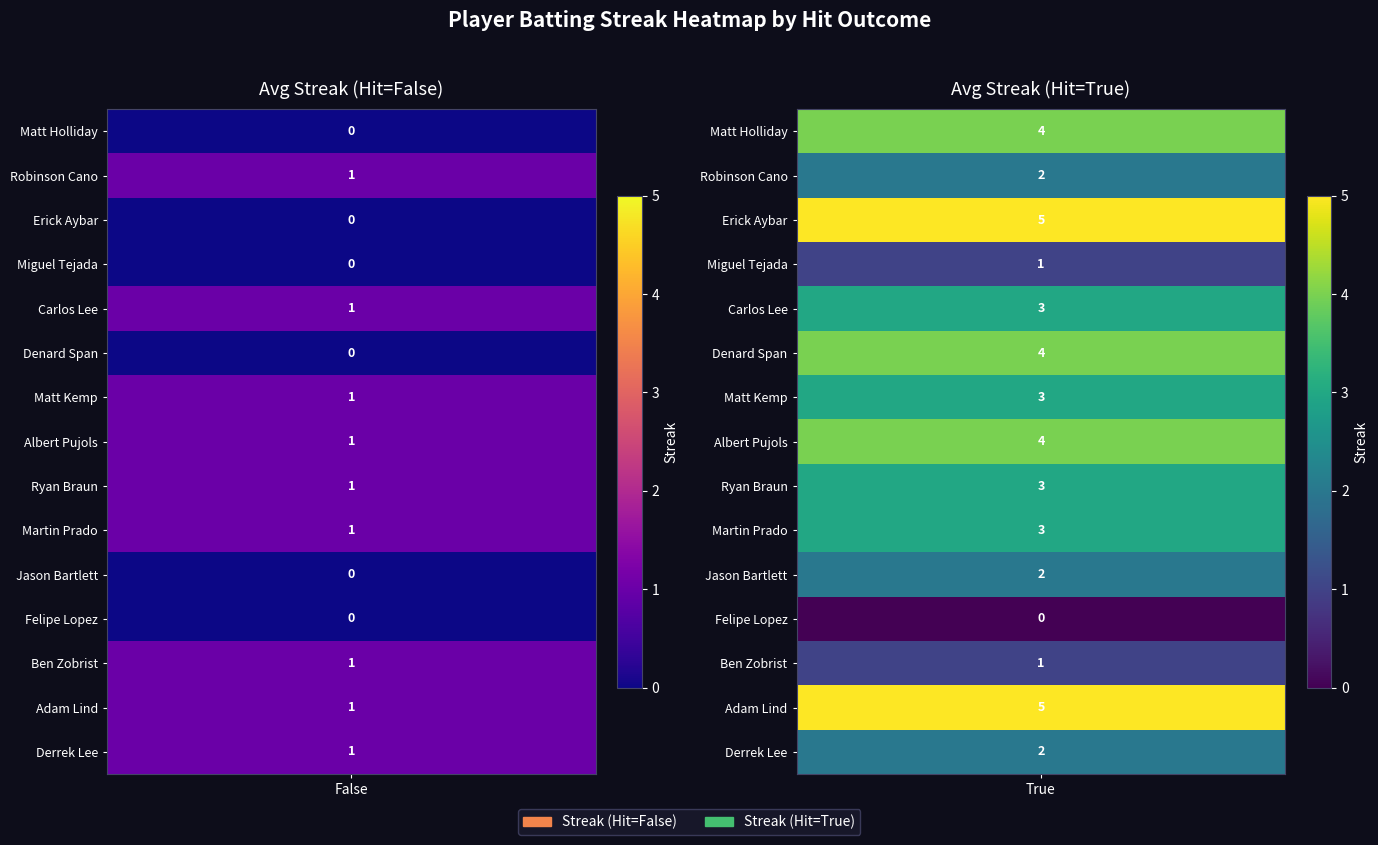

How many data points in Erick Aybar are less than 5?

1